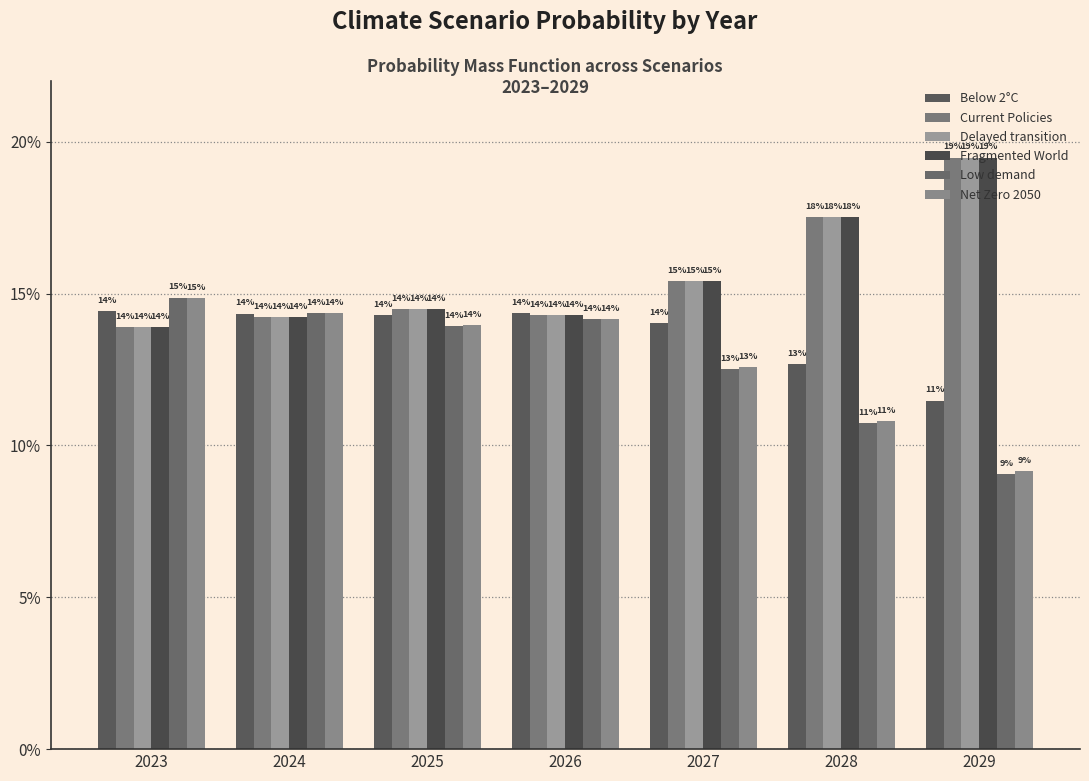

Are the bars grouped side by side (vs. stacked)?

Yes